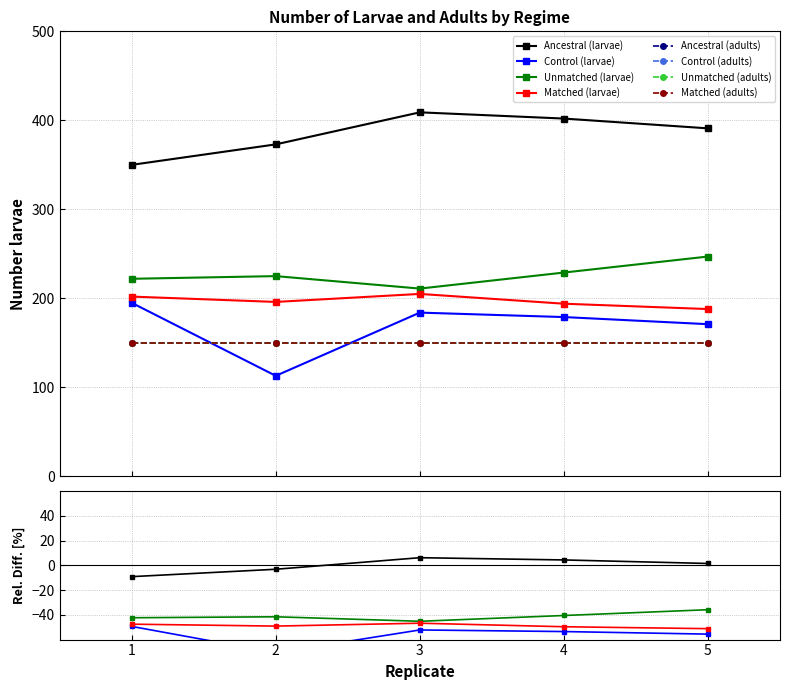

True or false: Control and Unmatched cross at least once.

False